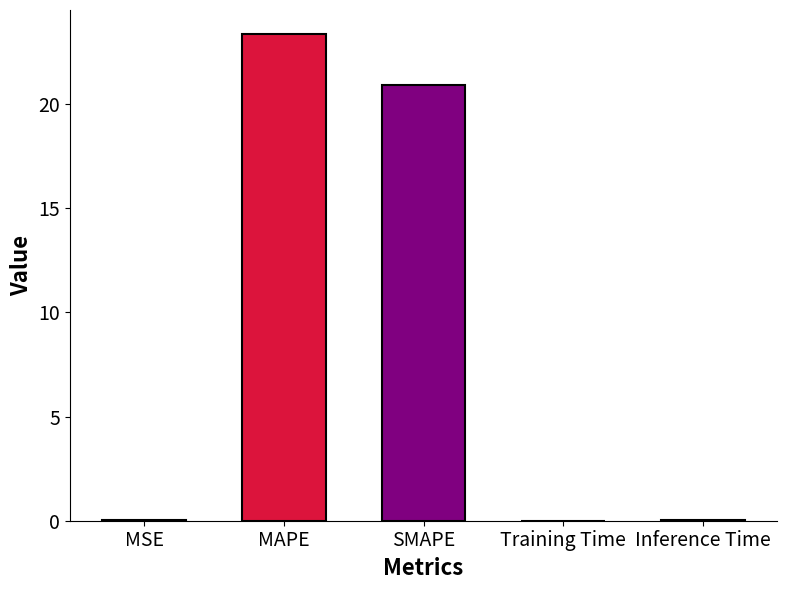

What is the approximate value at MAPE?

23.4